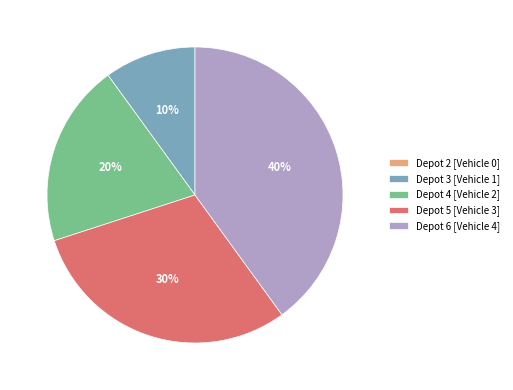

What percentage is the Depot 3 slice, to the nearest percent?

10%